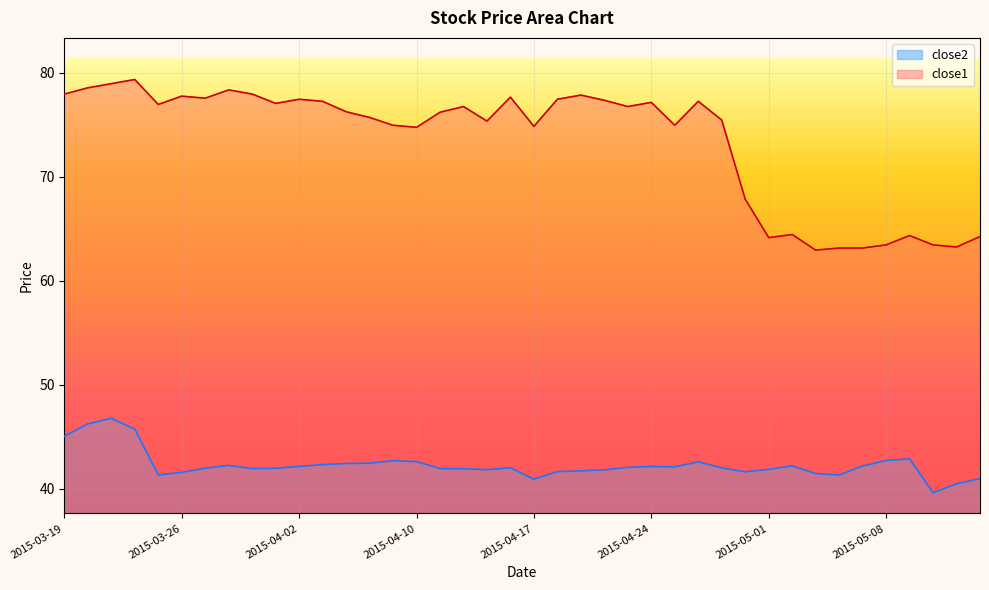

Which label corresponds to the smallest value in the chart?

2015-05-12